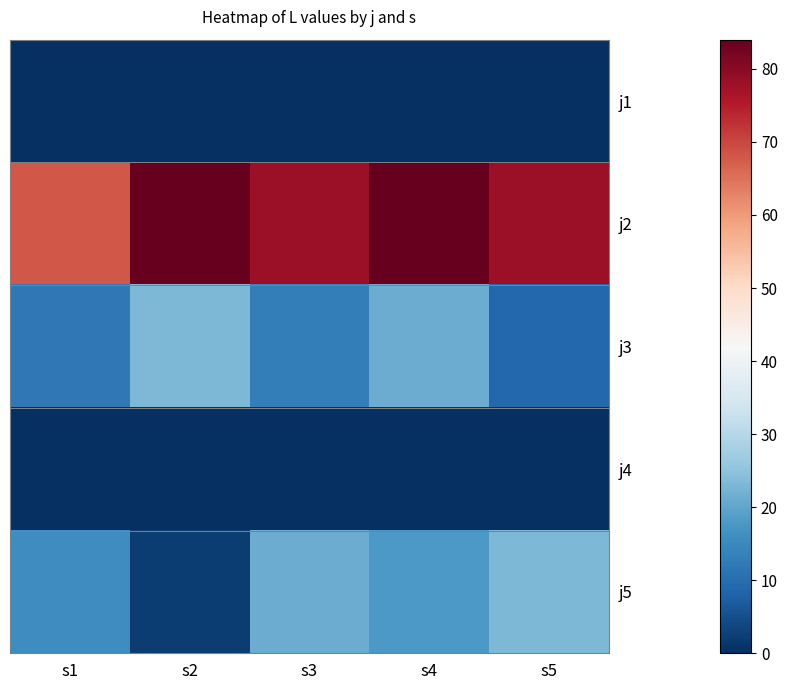

At which label does j2 reach its peak?

s2